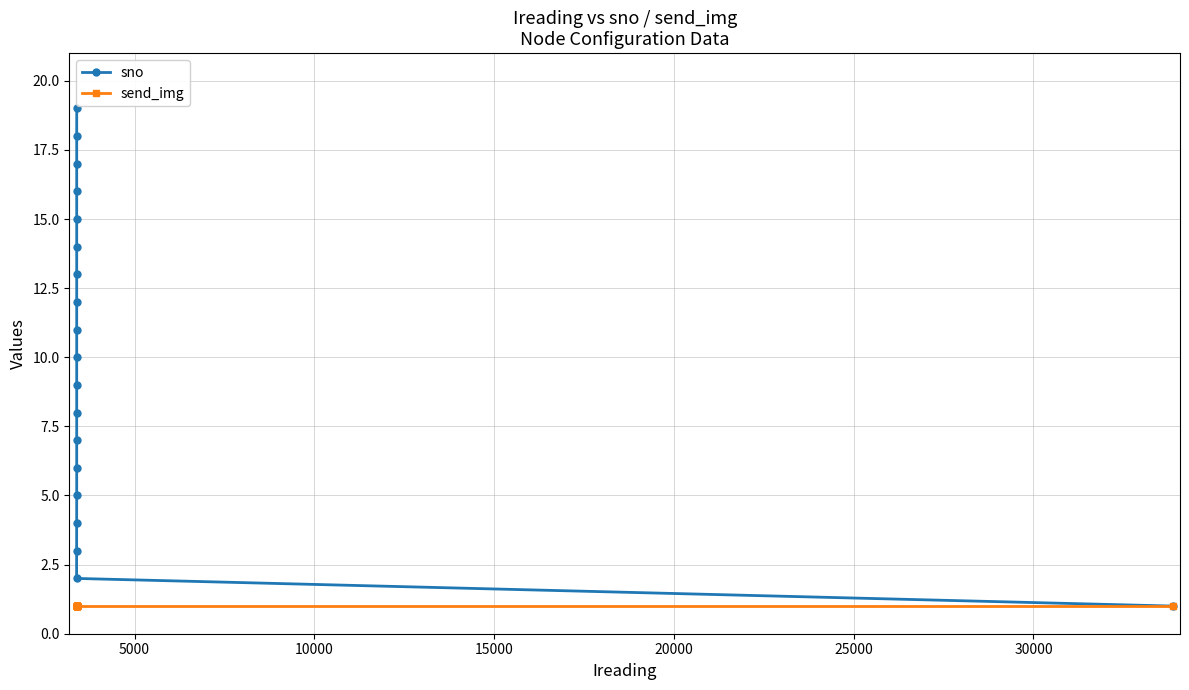

What is the greatest value displayed?

19